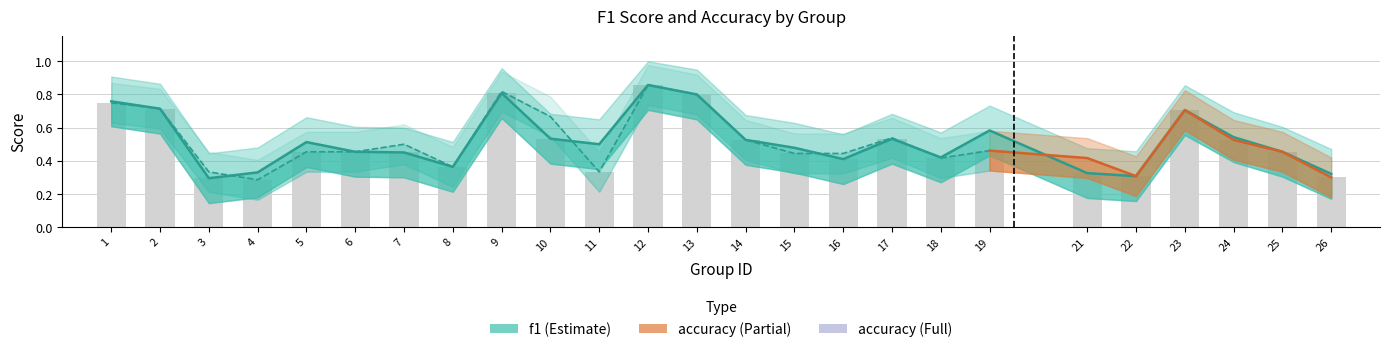

Reading left to right, list all the values displayed in this chart.

f1: 1=0.8	2=0.7	3=0.3	4=0.3	5=0.5	6=0.5	7=0.5	8=0.4	9=0.8	10=0.5	11=0.5	12=0.9	13=0.8	14=0.5	15=0.5	16=0.4	17=0.5	18=0.4	19=0.6	21=0.3	22=0.3	23=0.7	24=0.5	25=0.5	26=0.3
accuracy: 1=0.8	2=0.7	3=0.3	4=0.3	5=0.5	6=0.5	7=0.5	8=0.4	9=0.8	10=0.5	11=0.3	12=0.9	13=0.8	14=0.5	15=0.4	16=0.4	17=0.5	18=0.4	19=0.5	21=0.3	22=0.3	23=0.7	24=0.5	25=0.5	26=0.3